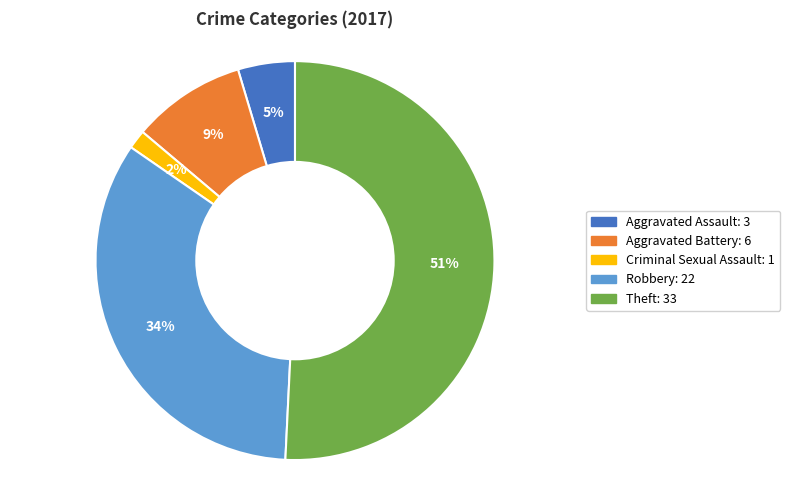

To the nearest percent, what is the average slice percentage?

20%